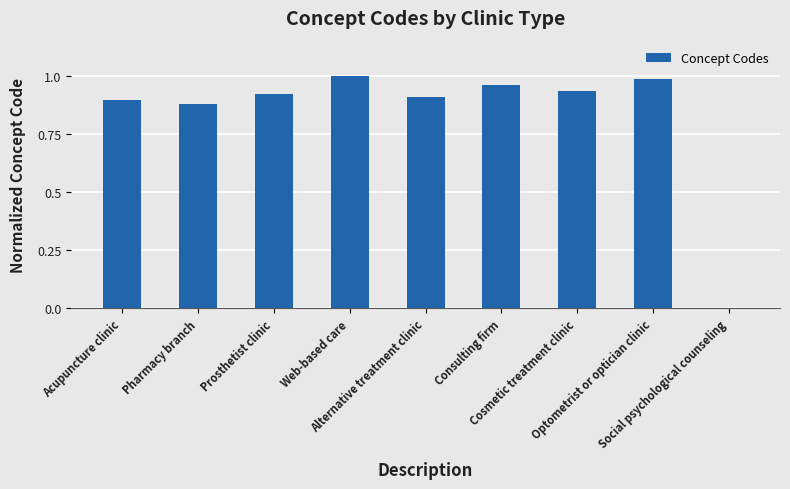

Where is the data nearest to the value 0?

Social psychological counseling